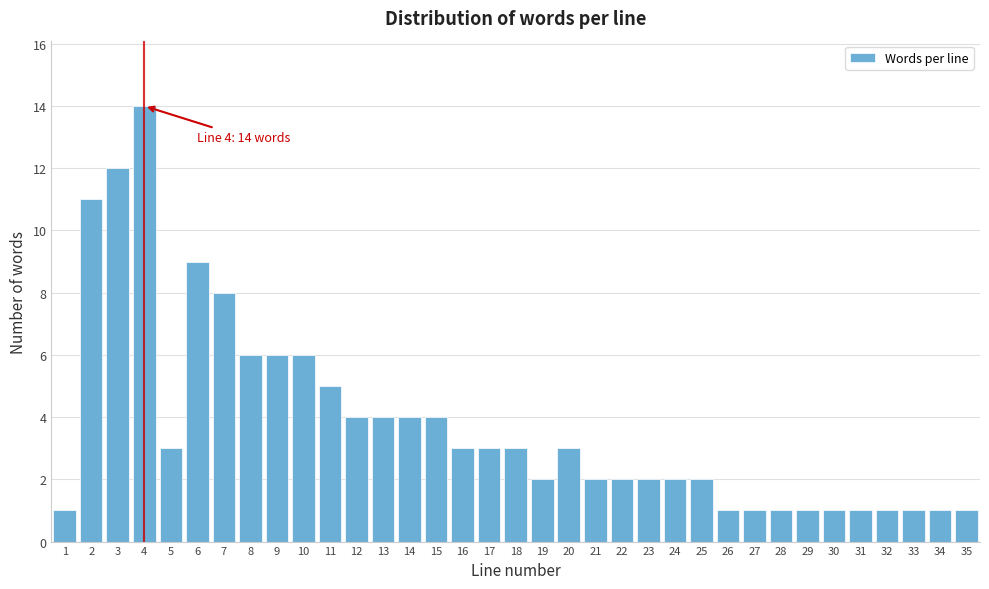

What is the value of the 27th bar from the left?

1